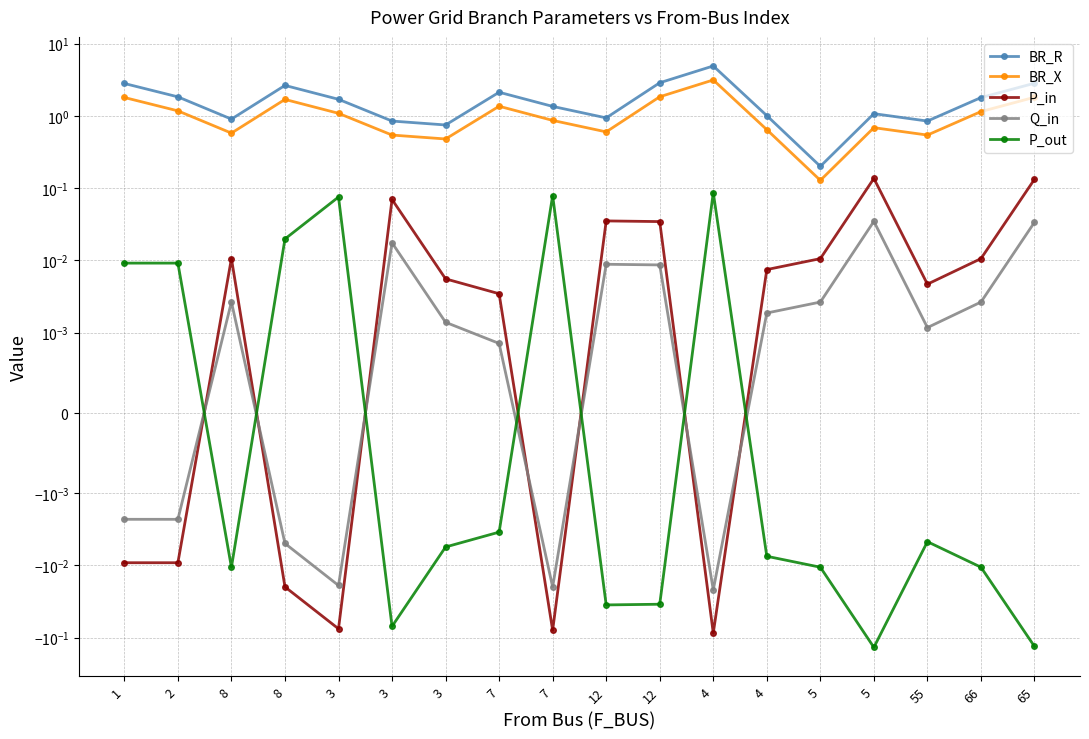

What is the value of the BR_R point at the 17th from the left?

1.8